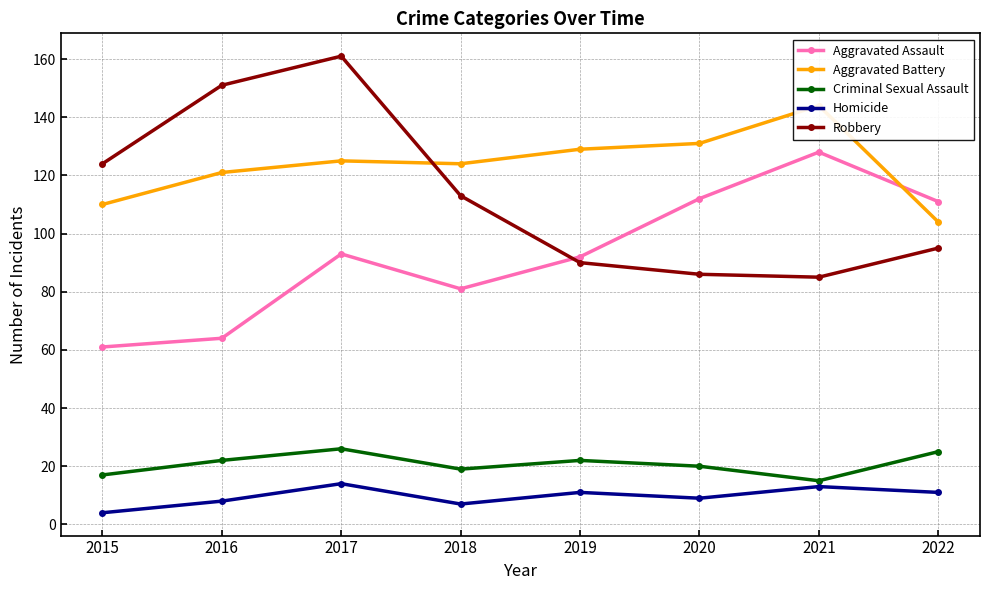

What is the total value across all series at 2022?

346